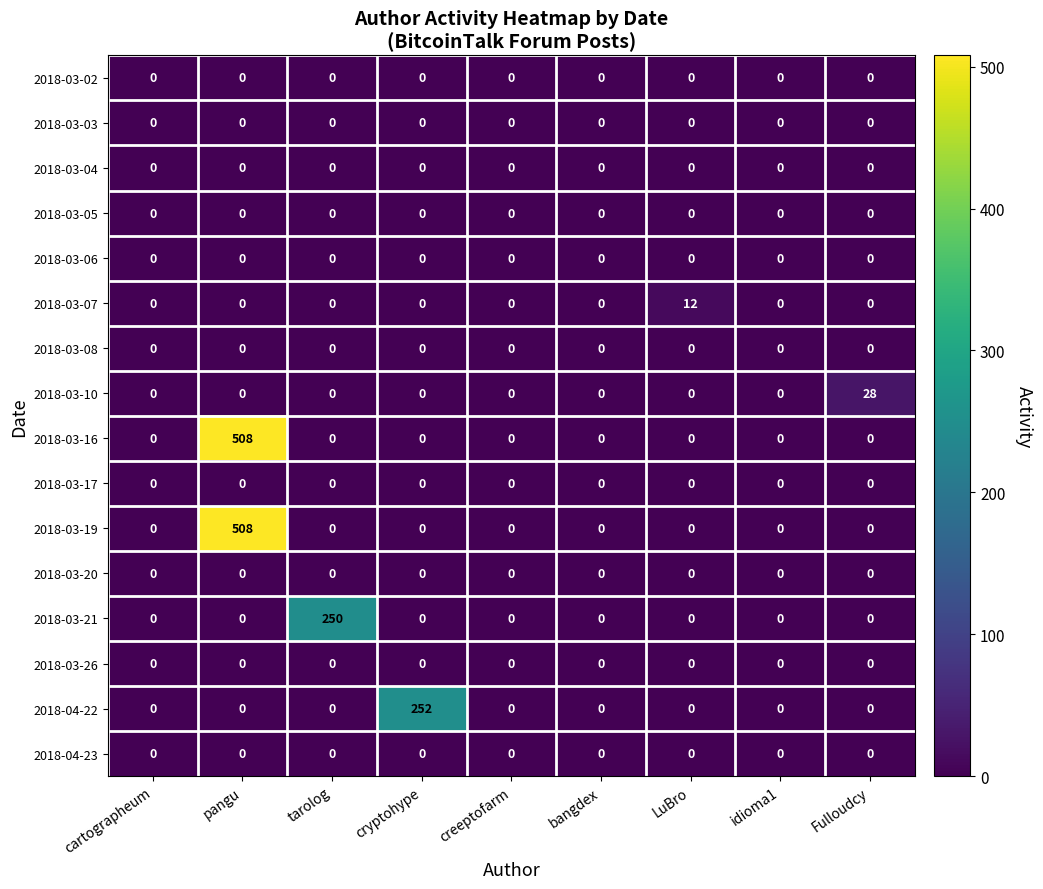

True or false: 2018-03-08 has a value of 0 at idioma1.

True